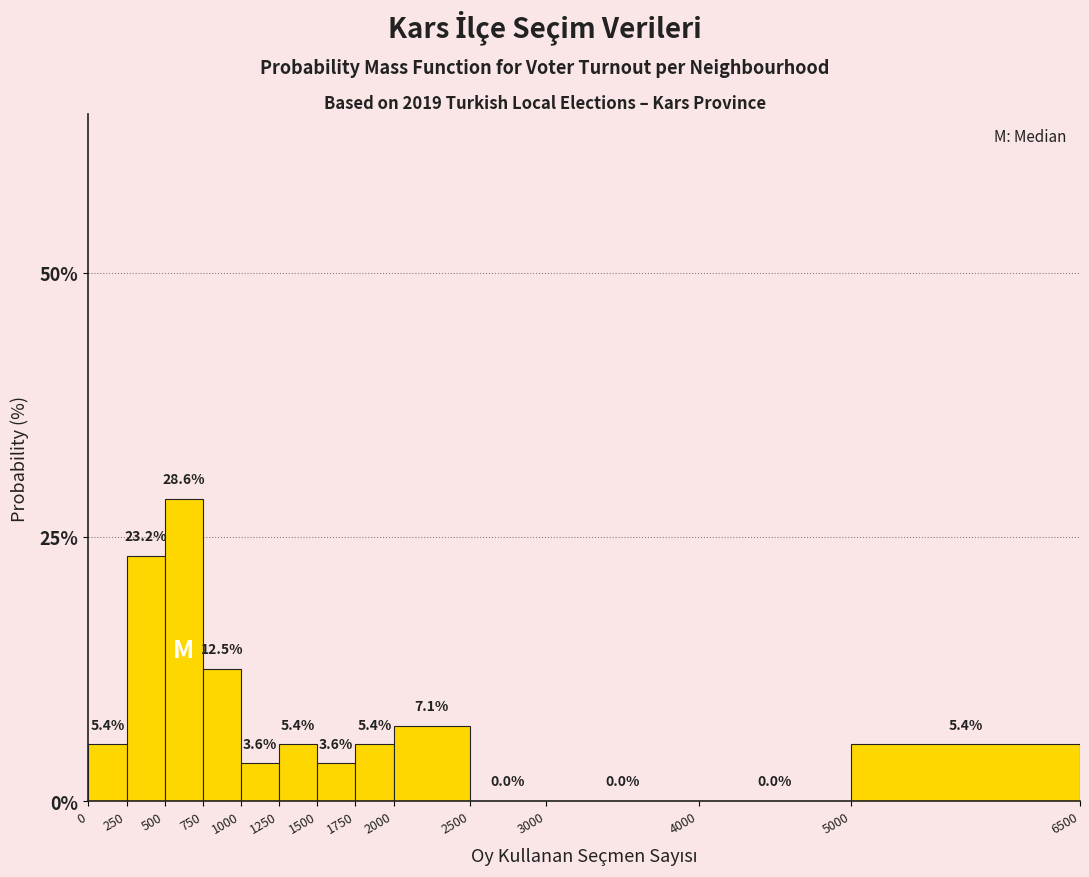

Reading left to right, transcribe this chart: for each bar, give the range it covers on the x-axis and its height.

0 to 250: 5.4
250 to 500: 23.2
500 to 750: 28.6
750 to 1000: 12.5
1000 to 1250: 3.6
1250 to 1500: 5.4
1500 to 1750: 3.6
1750 to 2000: 5.4
2000 to 2500: 7.1
2500 to 3000: 0.0
3000 to 4000: 0.0
4000 to 5000: 0.0
5000 to 6500: 5.4